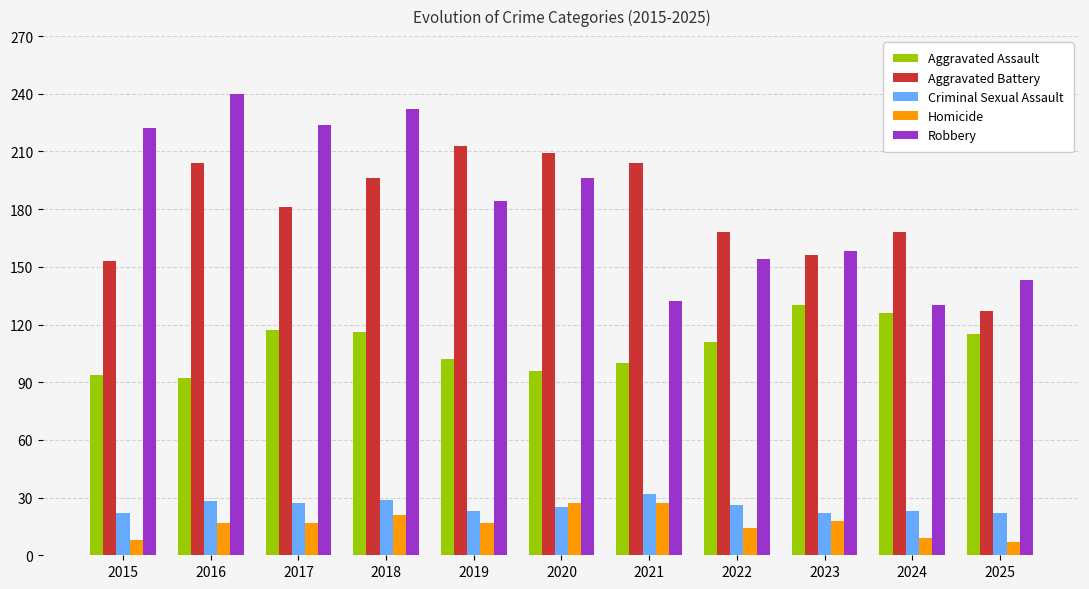

What is the value of the Criminal Sexual Assault bar at the 10th from the left?

23